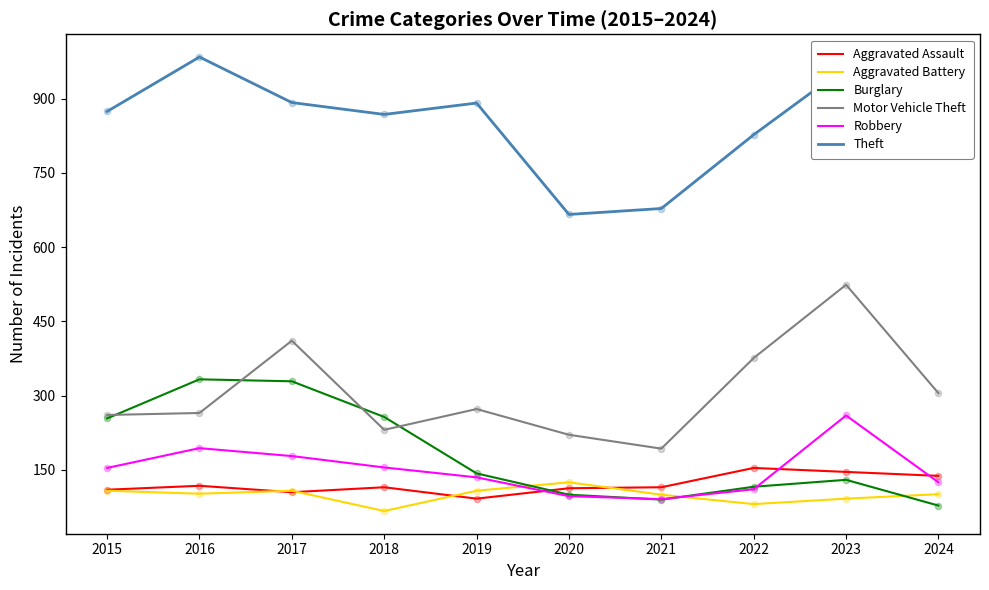

What is the spread (max minus min) of values at 2017?

787